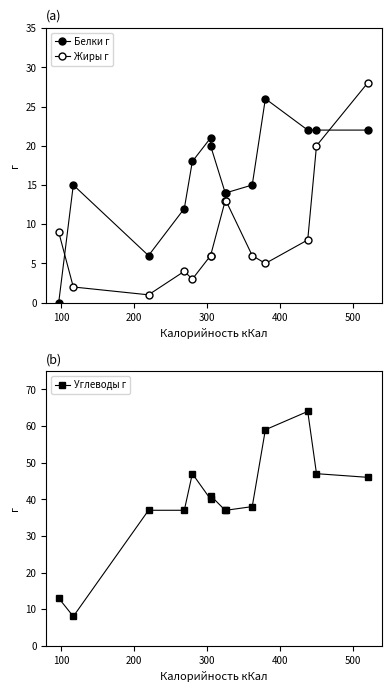

The Жиры г series shows 4 at 0. True or false?

False